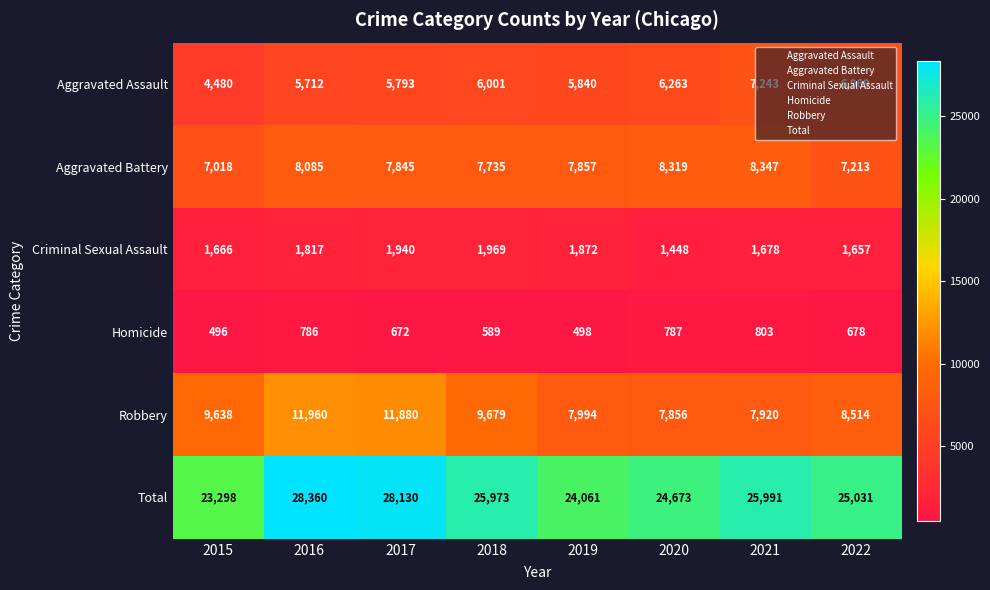

Is it true that Homicide equals 786 at 2016?

True